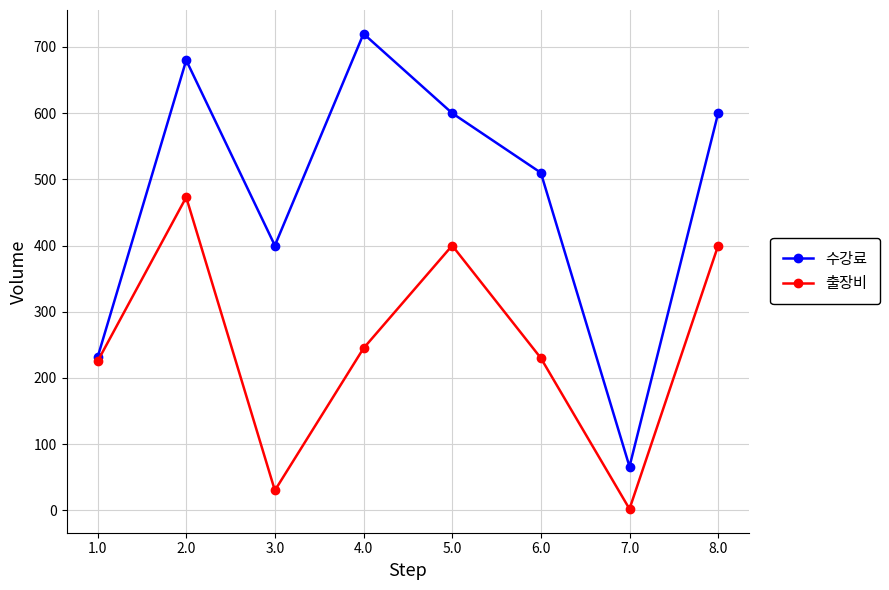

What is the average value of the 출장비 series?

250.6